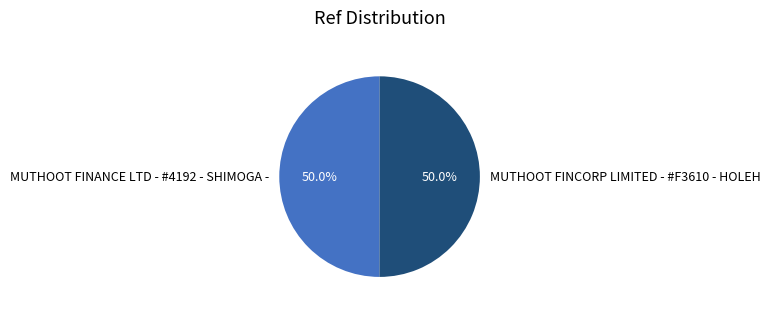

Approximately how many times larger is the value at MUTHOOT FINANCE LTD - #4192 - SHIMOGA - compared to MUTHOOT FINCORP LIMITED - #F3610 - HOLEH?

1.0